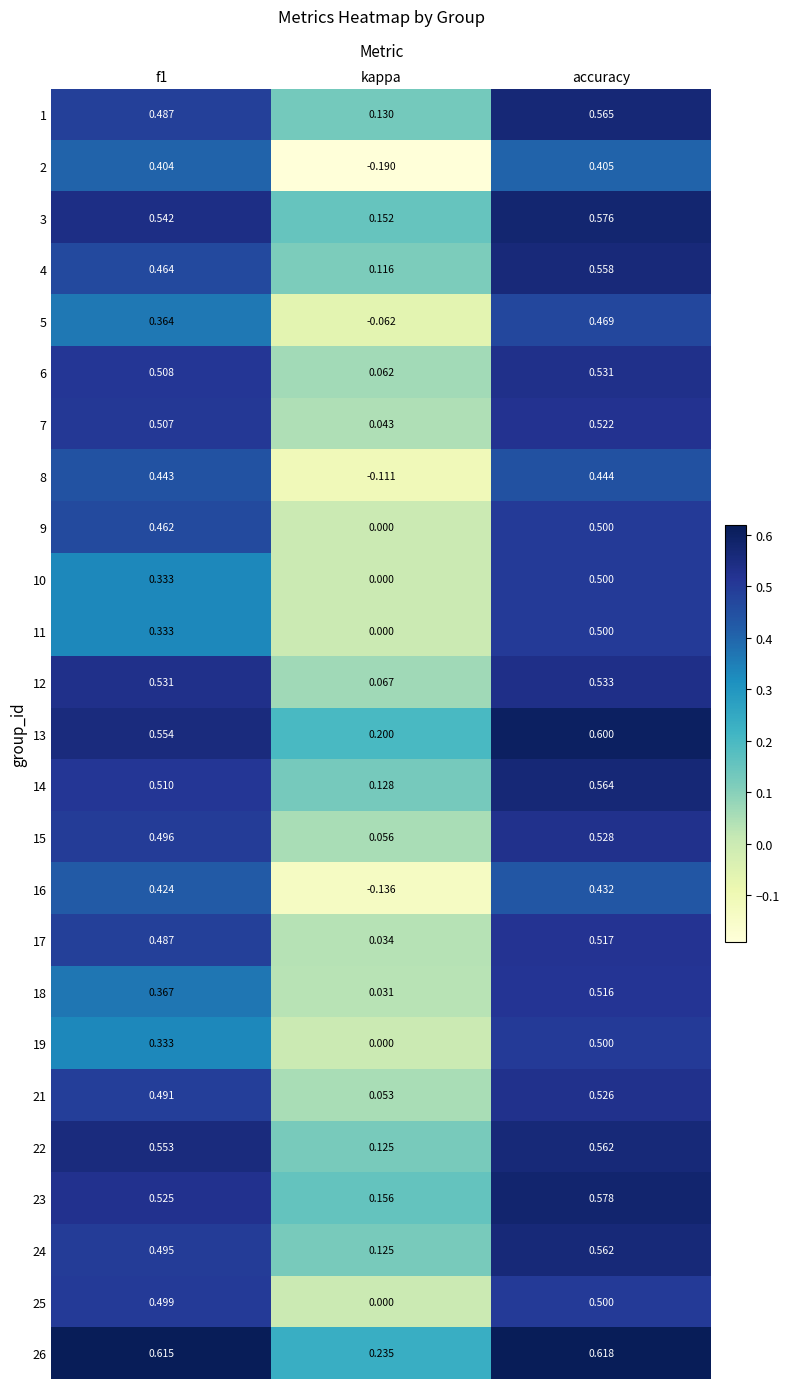

Which series has the largest total across all categories?

26